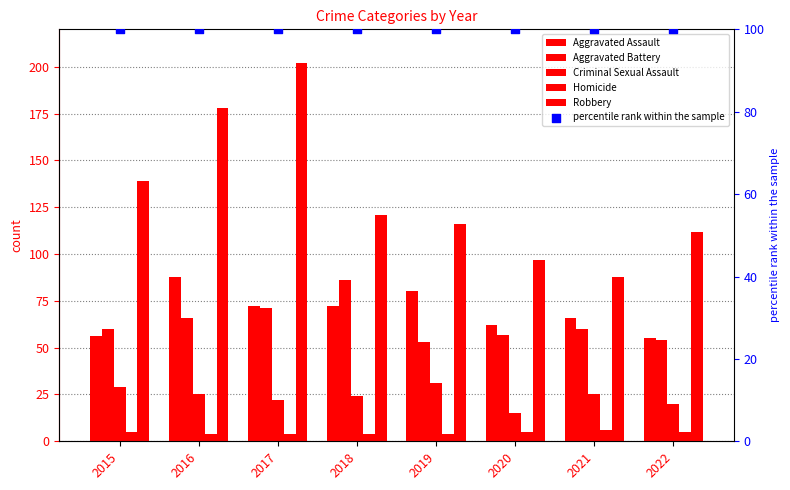

Is the value of Homicide at 2019 greater than the value of Aggravated Assault at 2022?

No